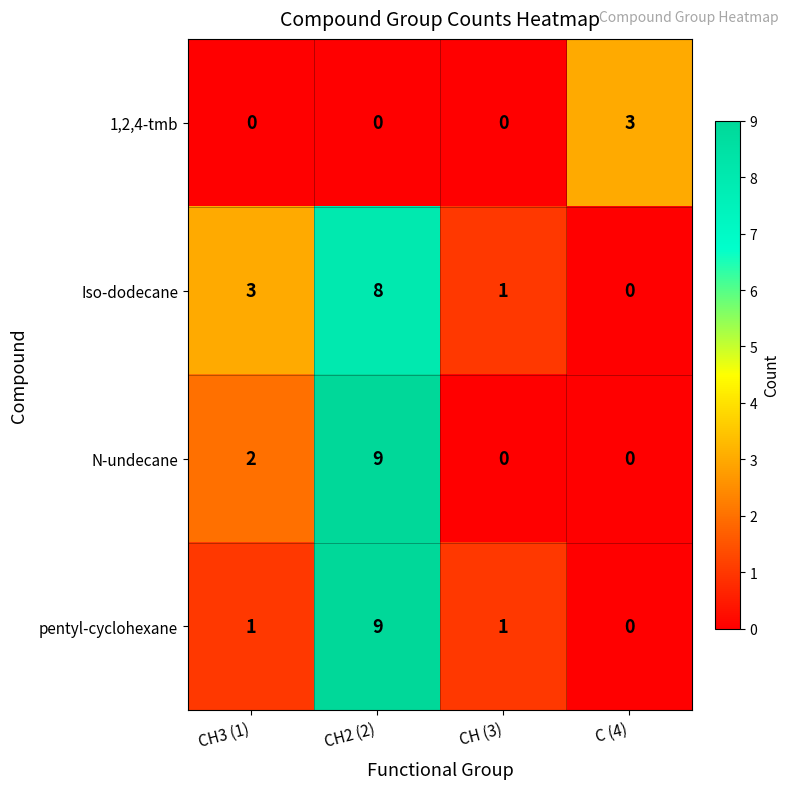

Is it true that 1,2,4-tmb equals 2 at CH2 (2)?

False